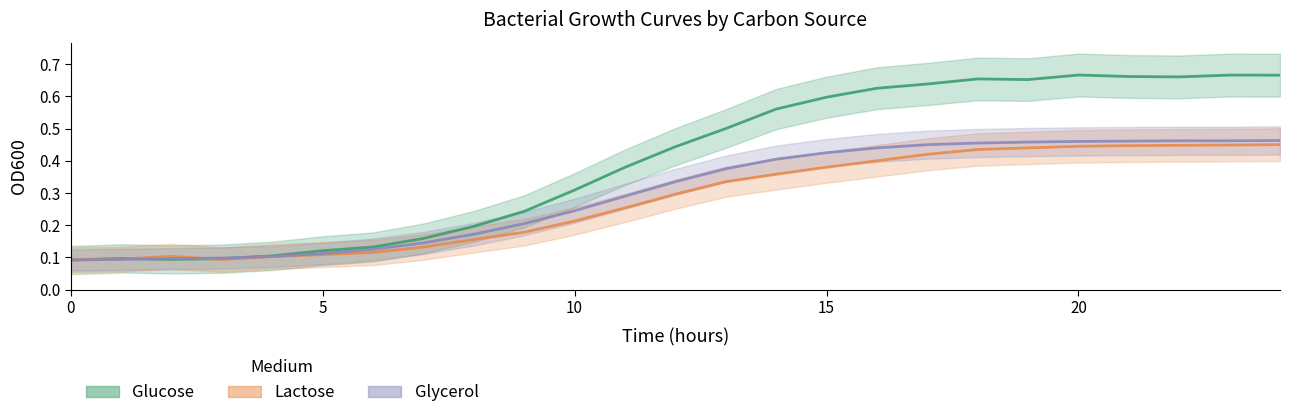

What is the sum of the Glucose values at 18 and 7?

0.8